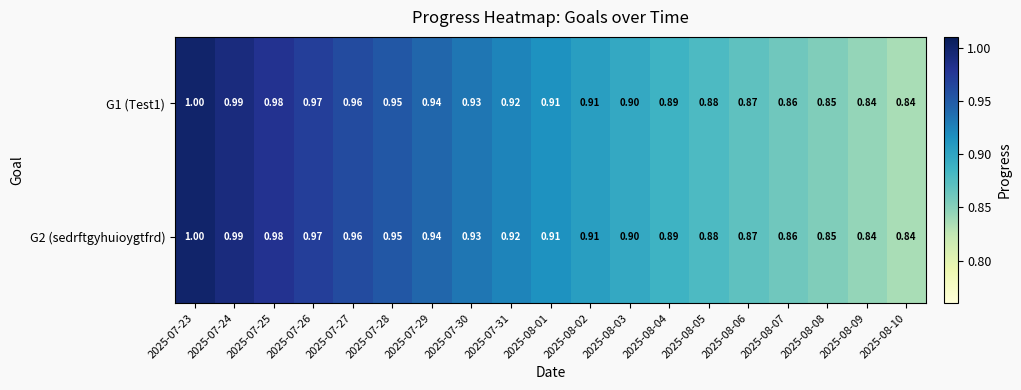

At which category is the sum across all series the highest?

2025-07-23